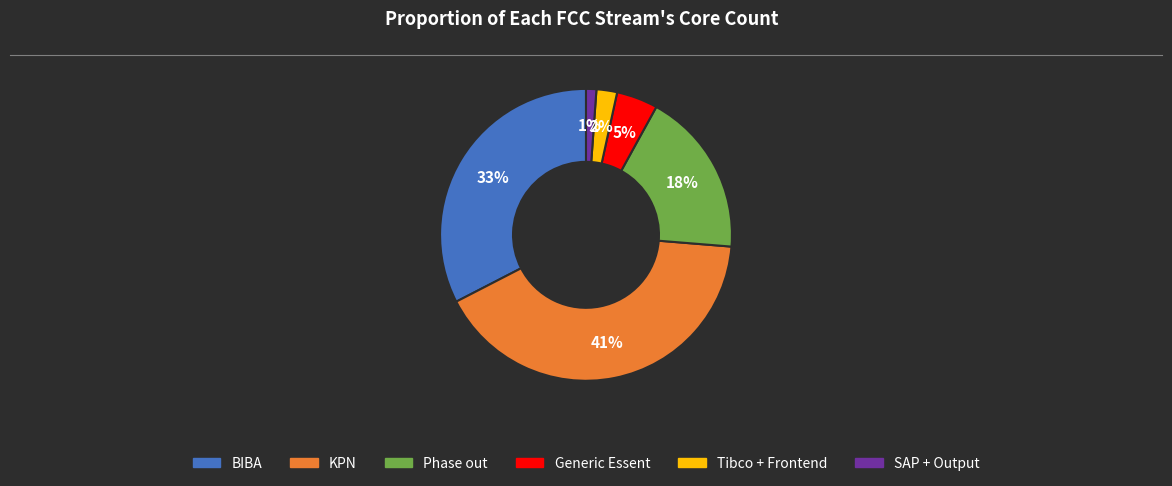

To the nearest percent, what is the combined percentage of Generic Essent and Tibco + Frontend?

7%